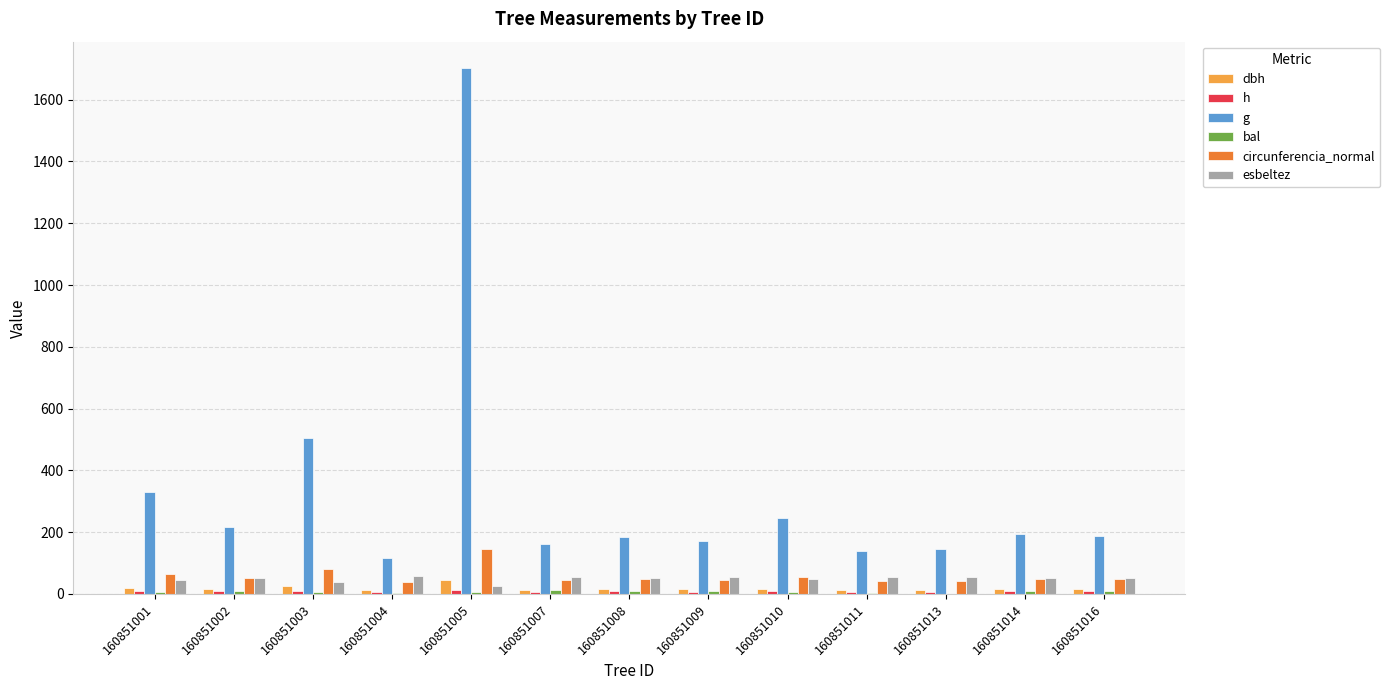

What is the difference between the dbh values at 160851003 and 160851004?

13.2